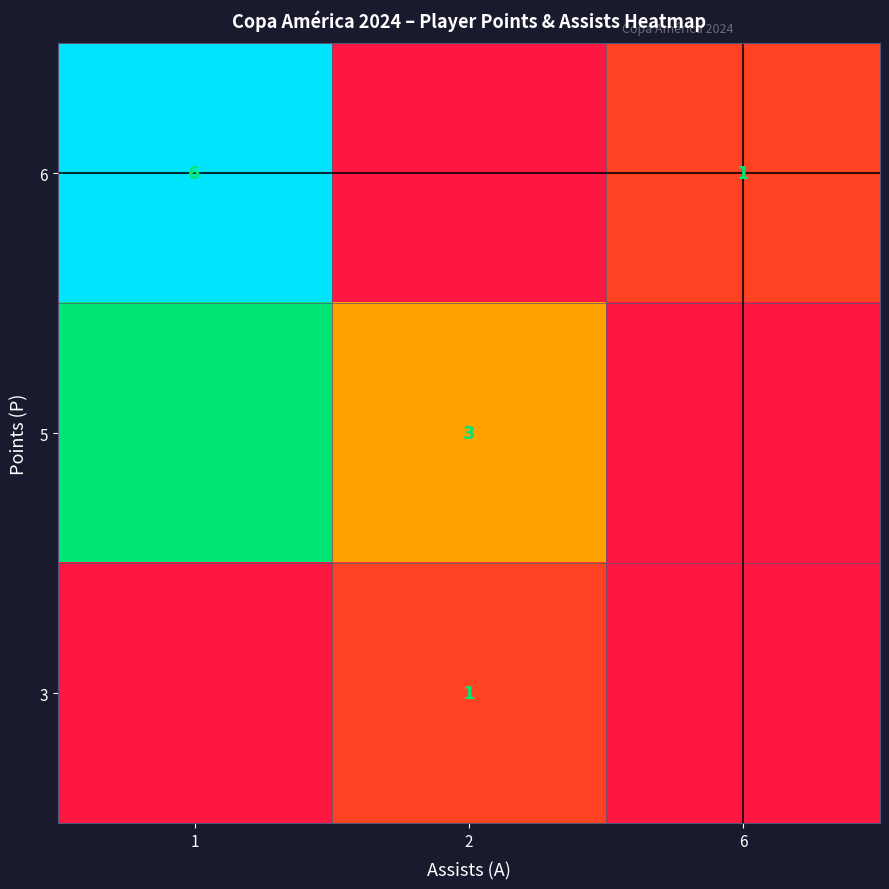

What is the sum of the 5 values at 2 and 1?

11